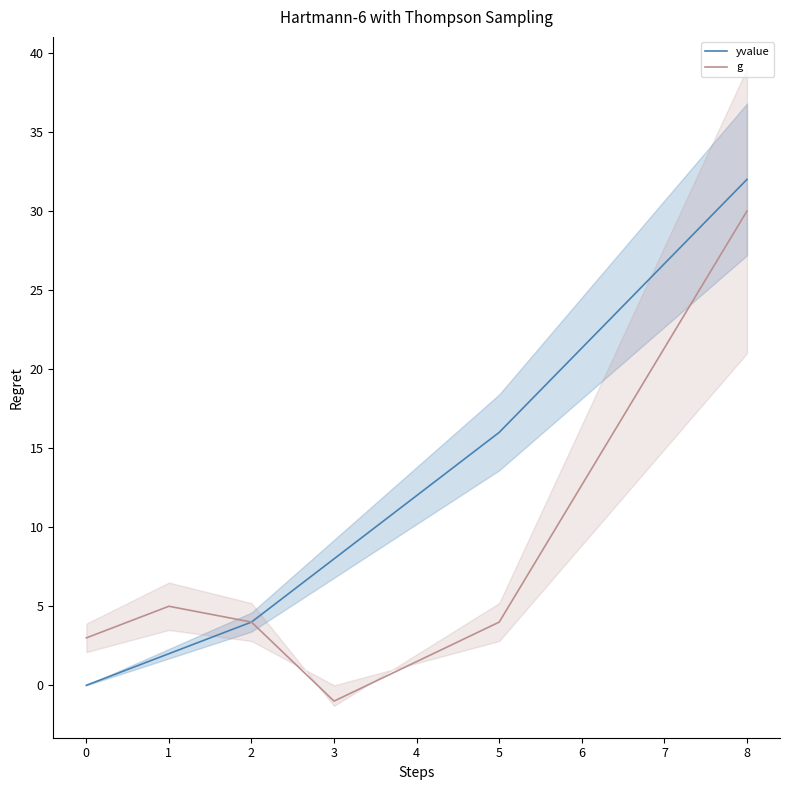

What are all the series names shown in the legend?

yvalue, g